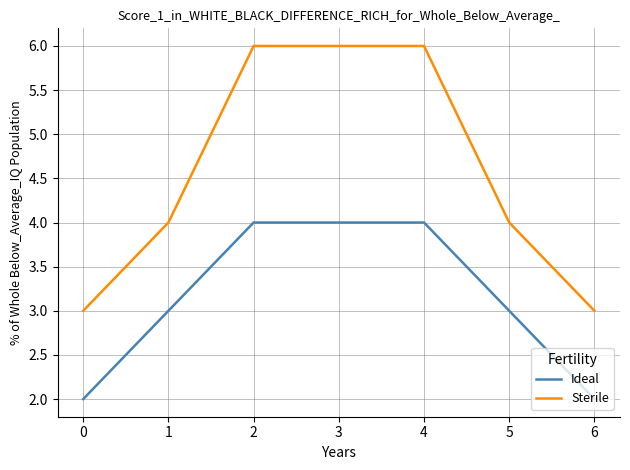

What is the difference between the maximum and minimum values in the Ideal series?

2